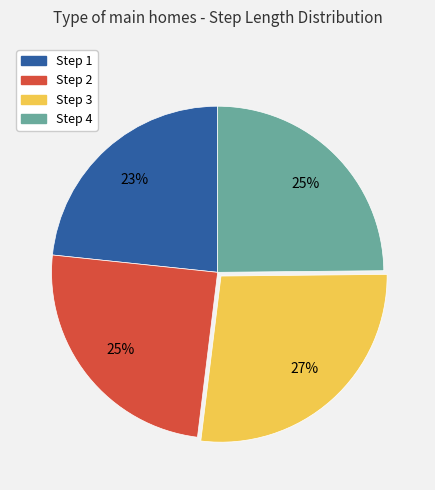

Does any single category account for the majority?

No